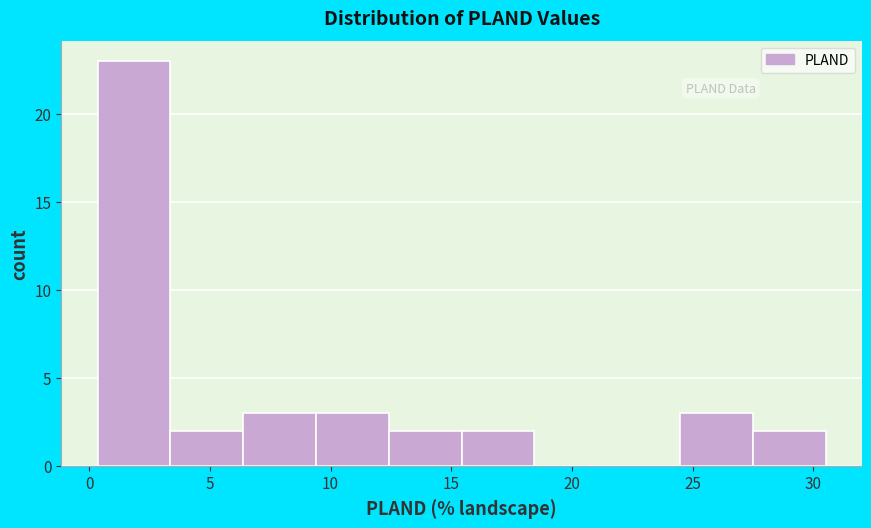

Over which range of the x-axis is the bar tallest?

0.5 to 3.5